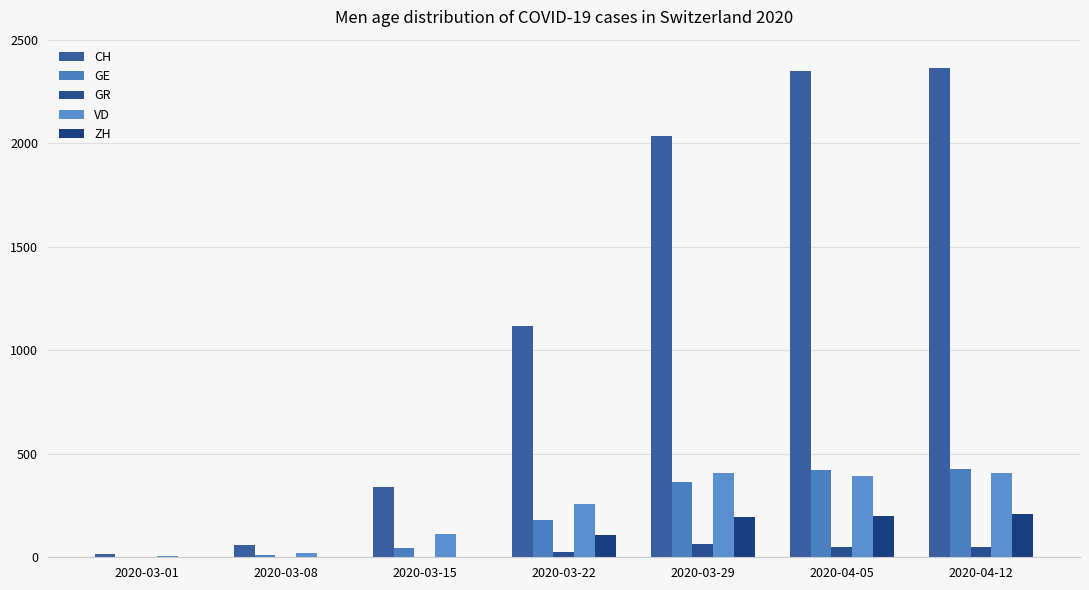

Are the bars horizontal?

No